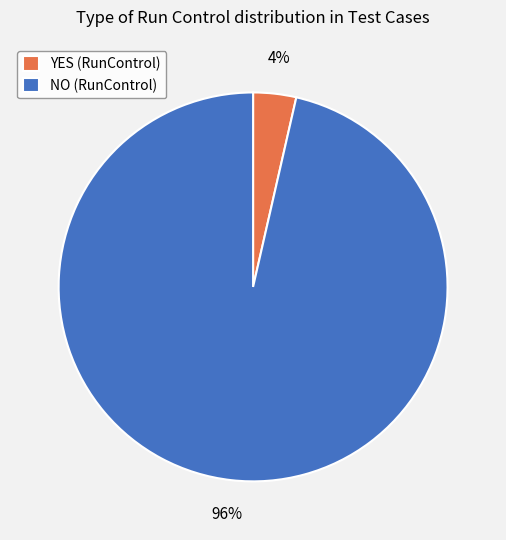

Combined, do NO (RunControl) and YES (RunControl) account for over 50%?

Yes